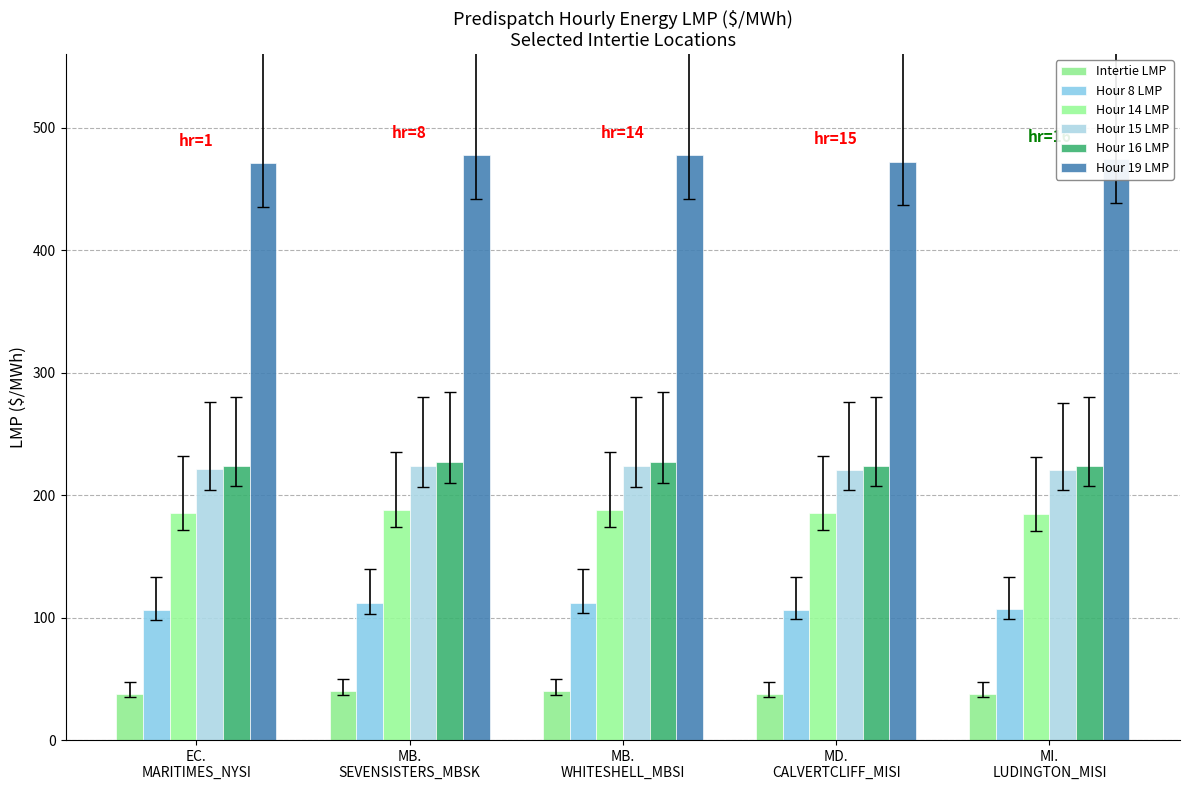

The value of Hour 19 LMP at MD.
CALVERTCLIFF_MISI is 161.0. True or false?

False